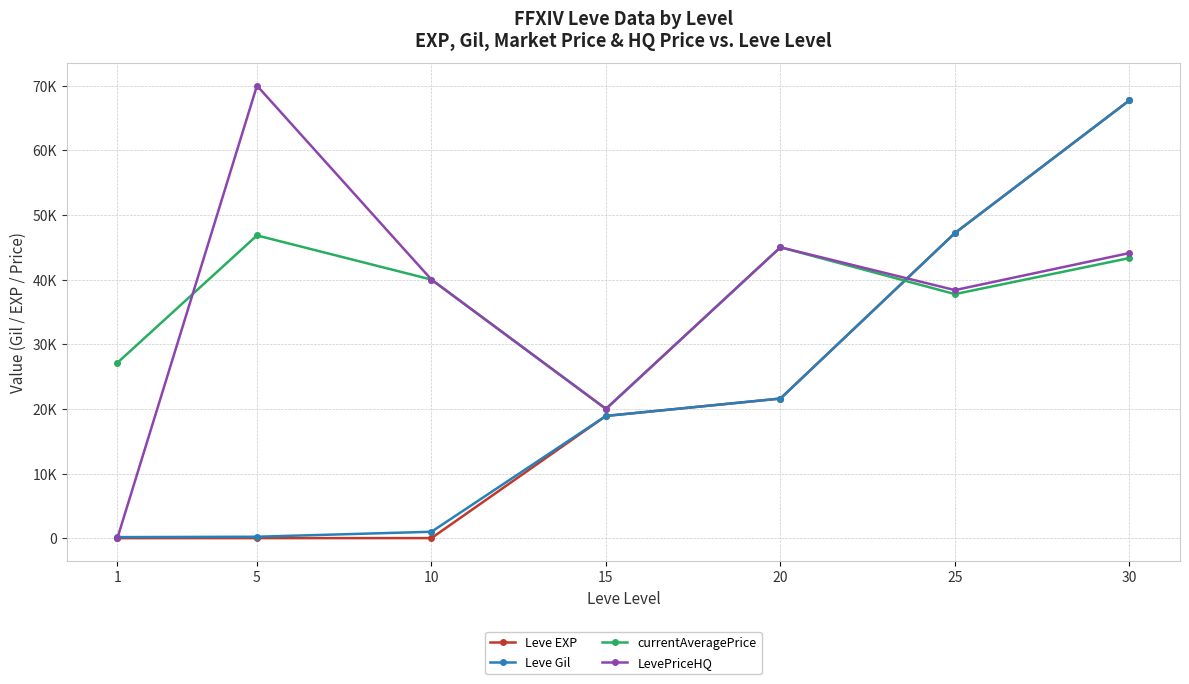

What are all the series names shown in the legend?

Leve EXP, Leve Gil, currentAveragePrice, LevePriceHQ